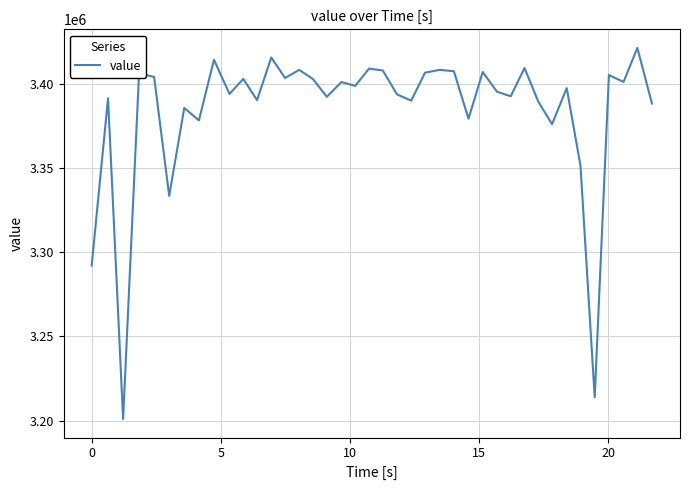

What is the greatest value displayed?

3421181.8